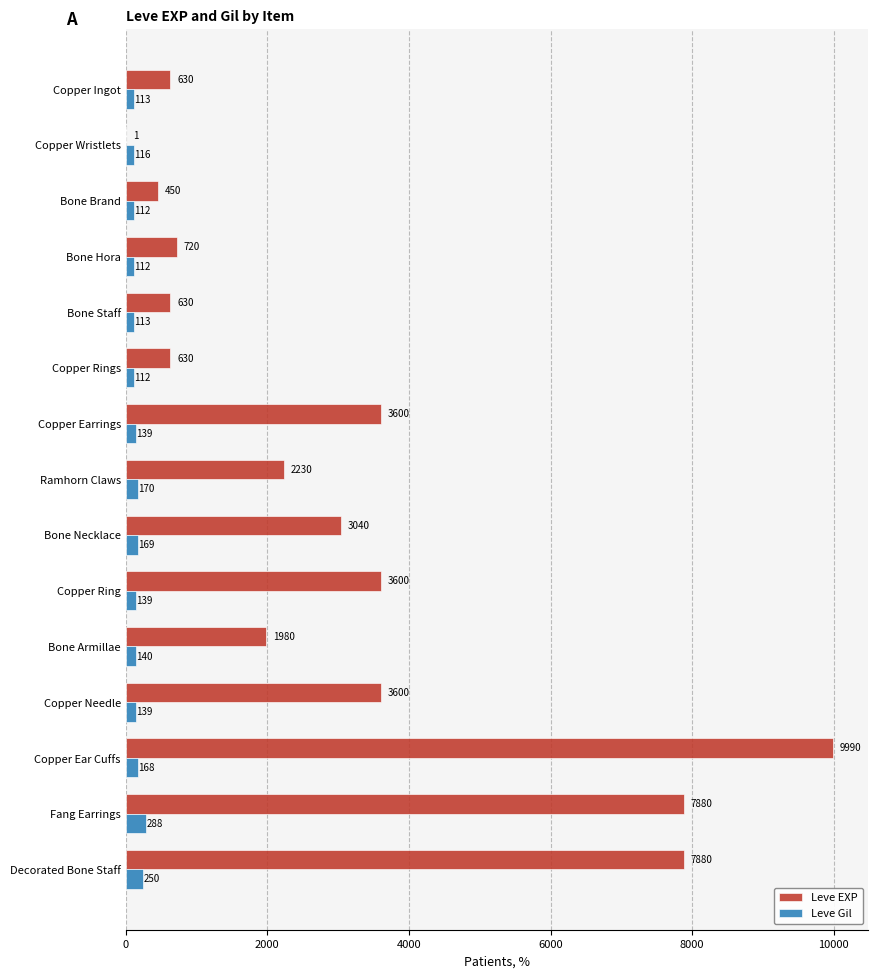

What is the highest value of the Leve EXP series?

9990